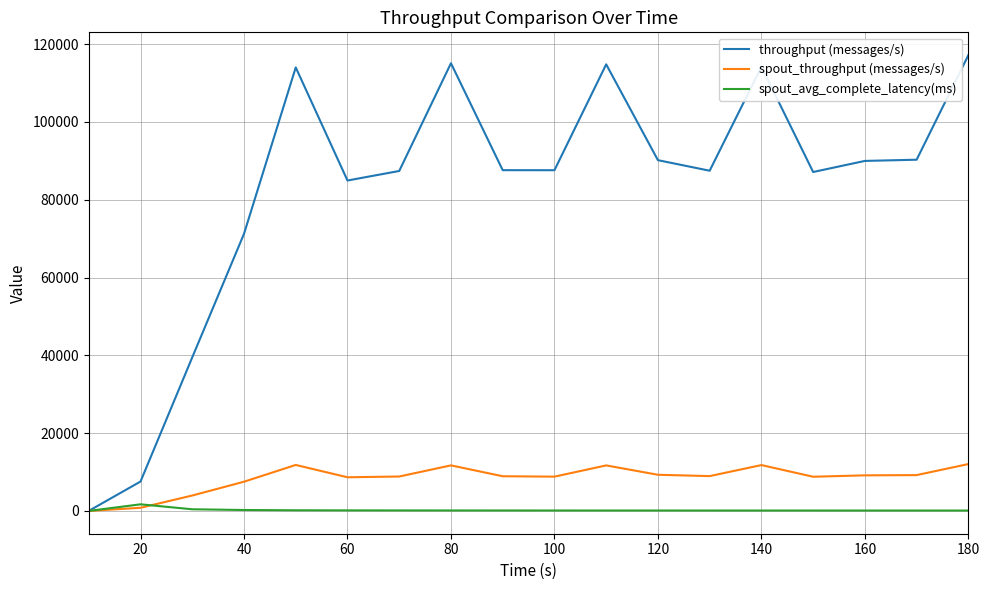

How many lines are shown in the chart?

3